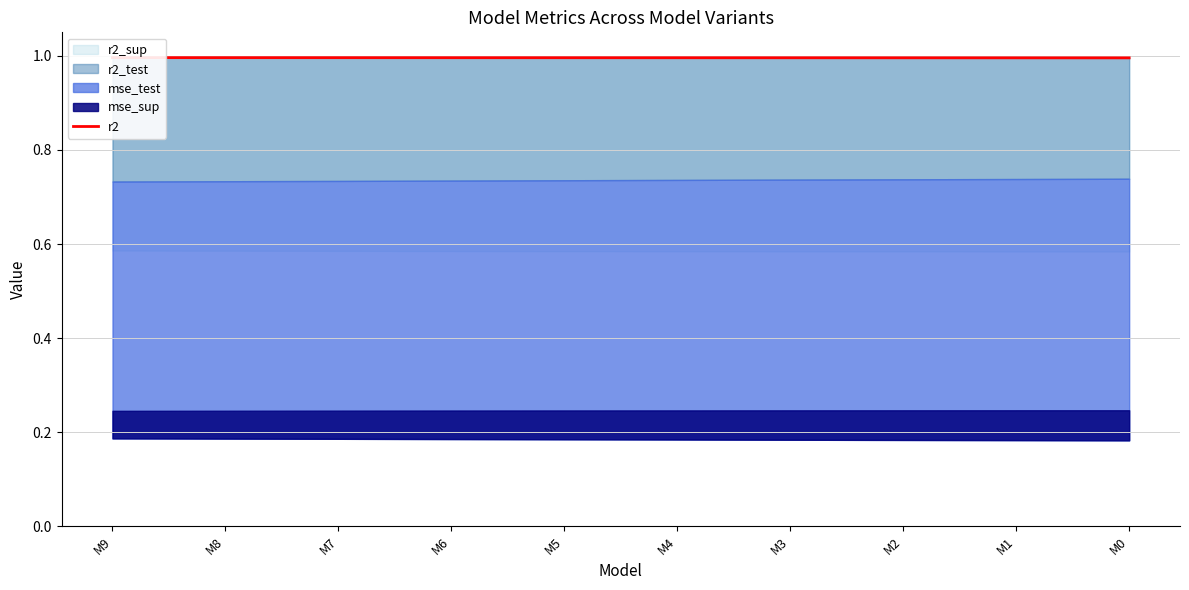

List the labels in order of value, largest first.

M9, M8, M7, M6, M5, M4, M3, M2, M1, M0